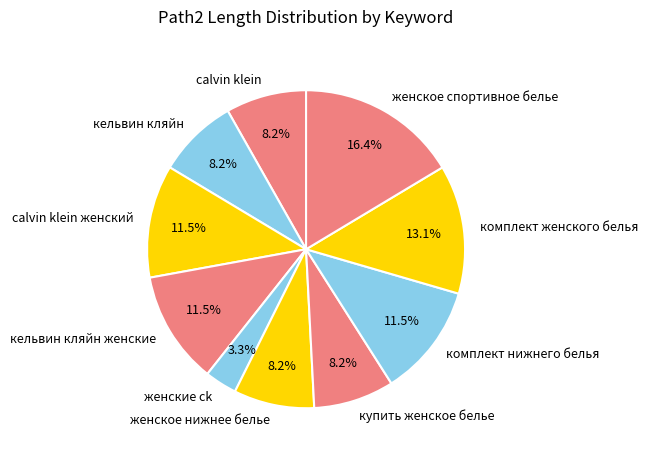

How much of the chart is everything except женское нижнее белье?

91.8%